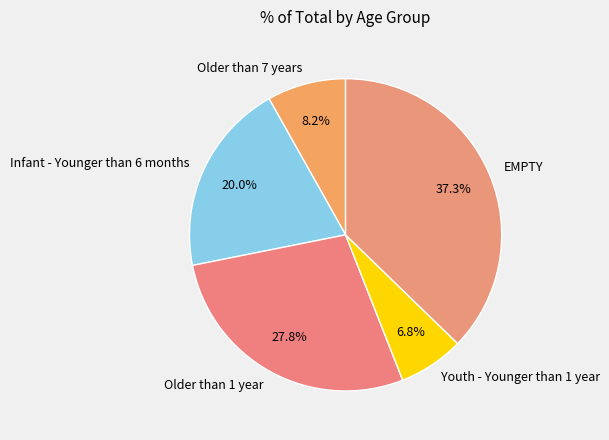

To the nearest percent, what is the difference between the EMPTY and Older than 1 year slice percentages?

9%